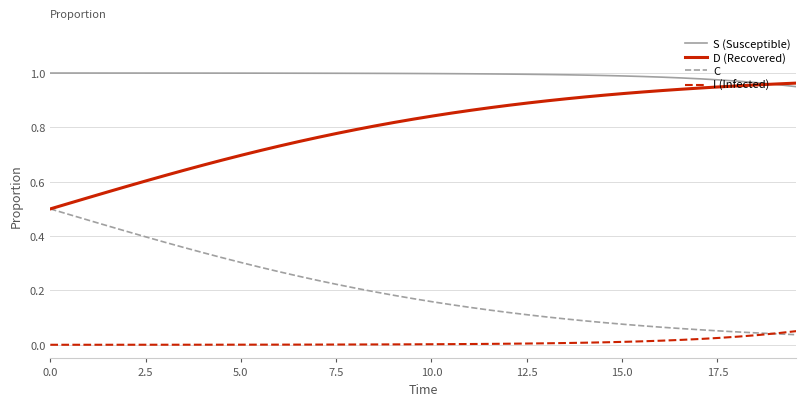

True or false: C and S (Susceptible) cross at least once.

False